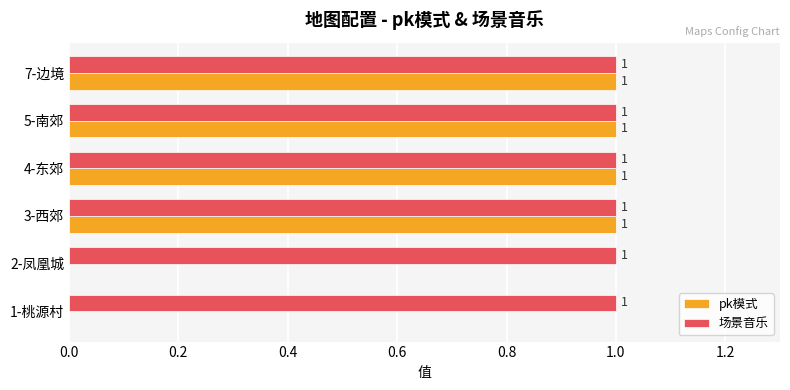

What is the sum of all pk模式 values?

4